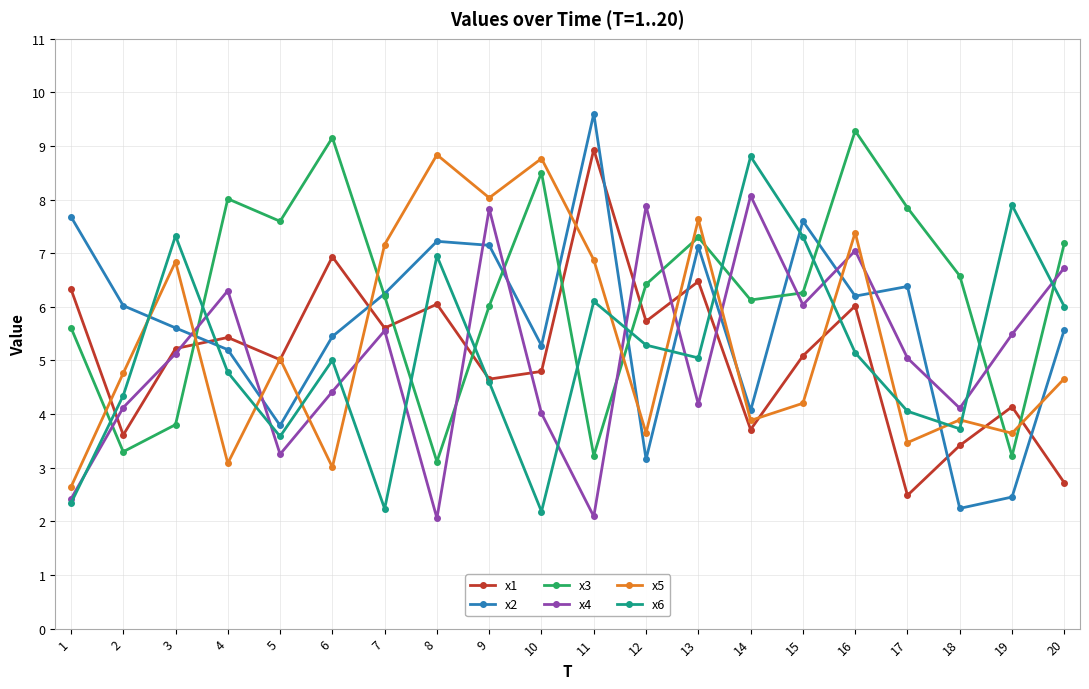

Is the value of x3 at 3 greater than the value of x2 at 3?

No